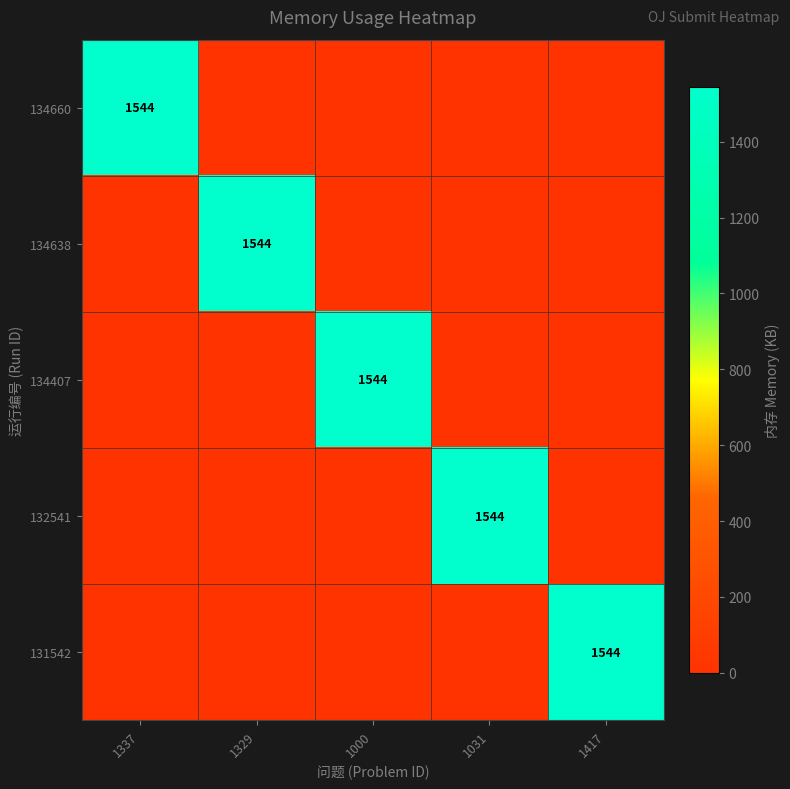

True or false: 132541 has a value of 1544 at 1031.

True